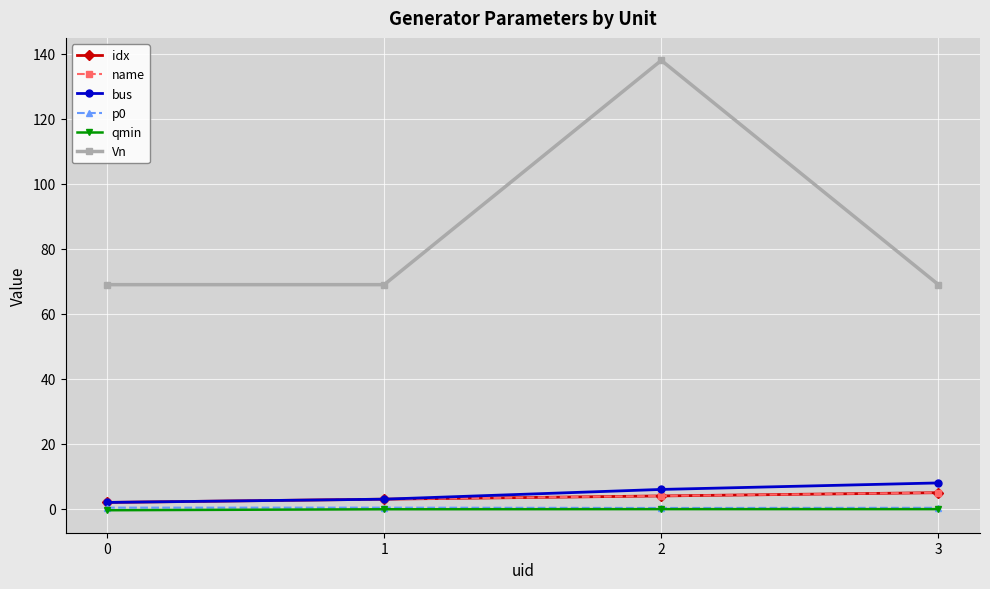

Between 2 and 3, which series saw the biggest shift?

Vn